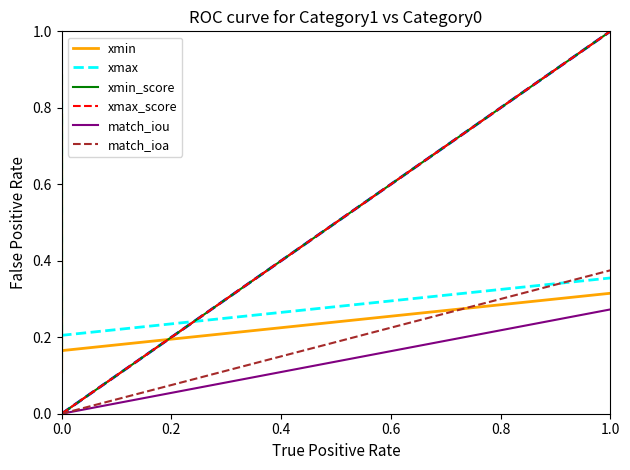

What are all the series names shown in the legend?

xmin, xmax, xmin_score, xmax_score, match_iou, match_ioa